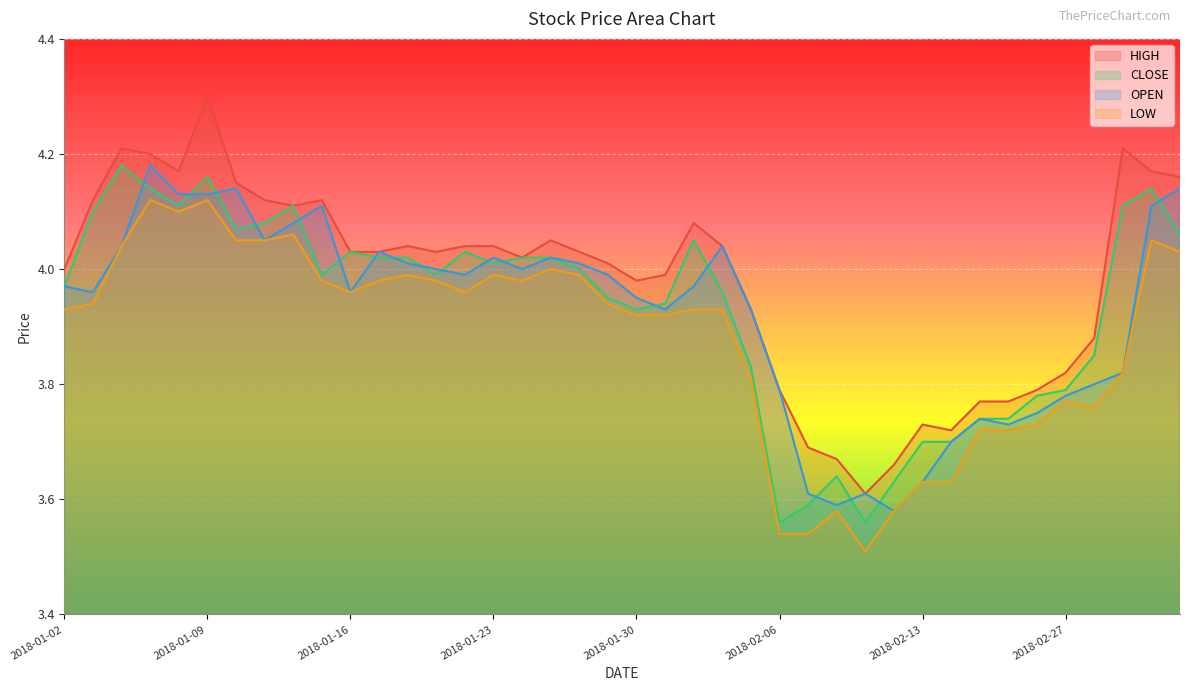

How many lines are shown in the chart?

4